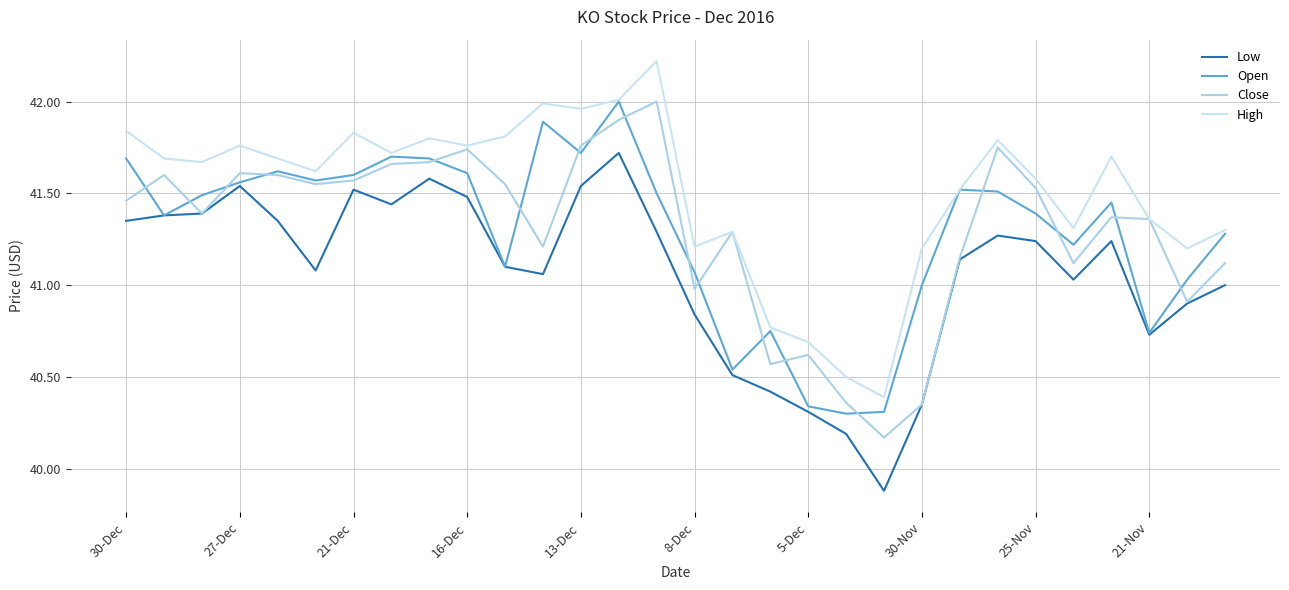

How many categories are shown in the chart?

30